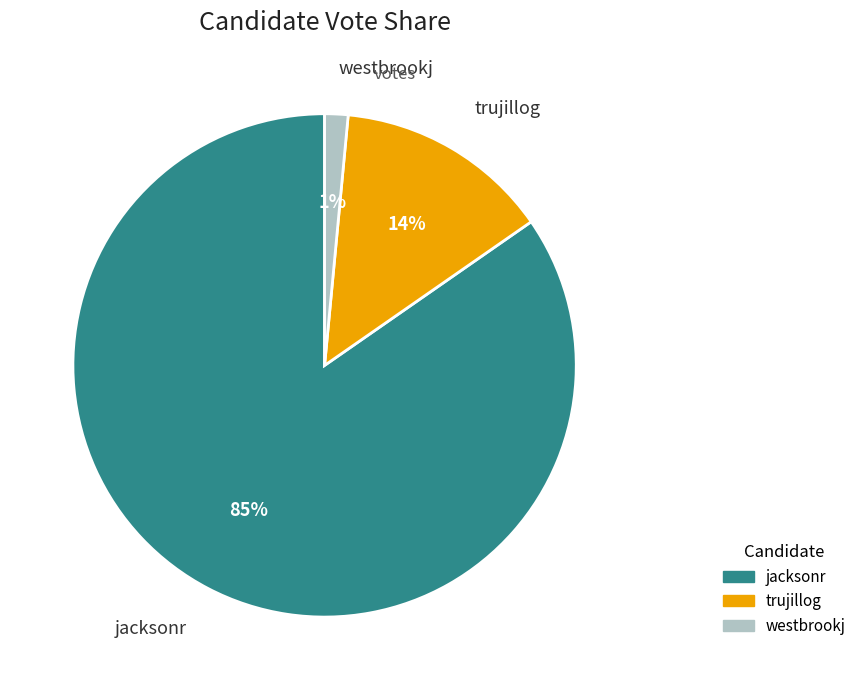

Do trujillog and westbrookj together represent more than half of the pie?

No